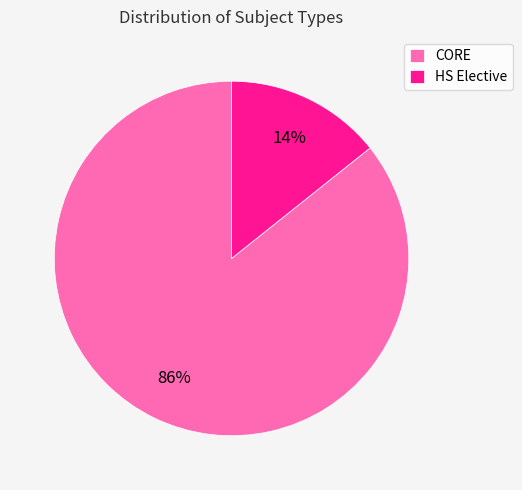

Do CORE and HS Elective together represent more than half of the pie?

Yes